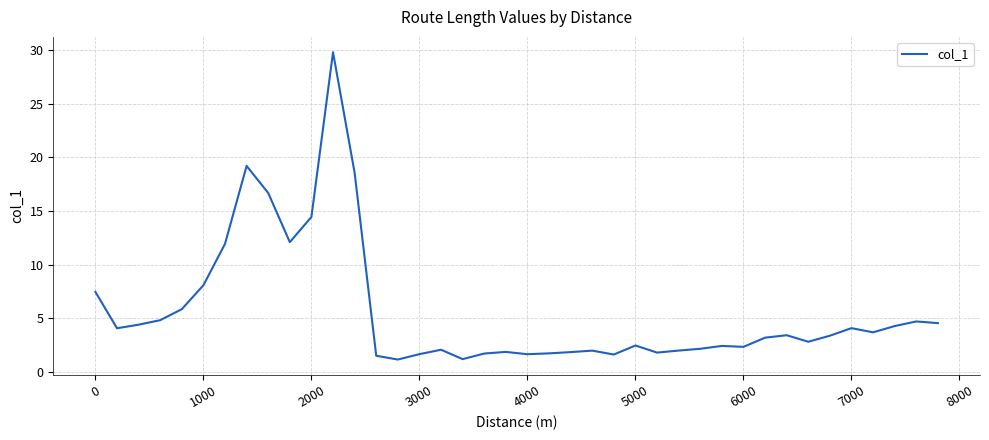

What is the greatest value displayed?

29.8